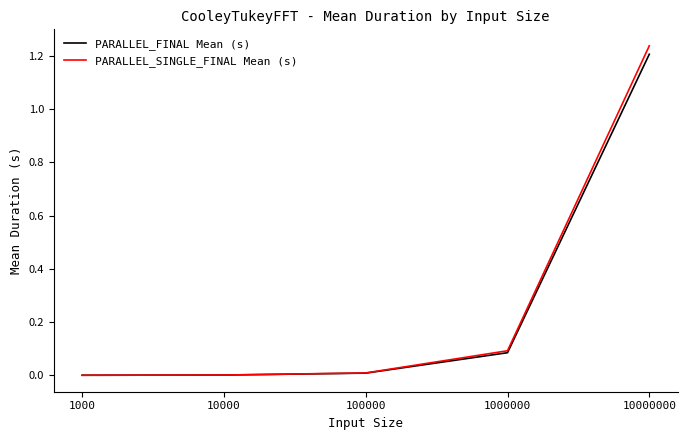

The PARALLEL_FINAL Mean (s) series shows 0.0 at 100000. True or false?

True